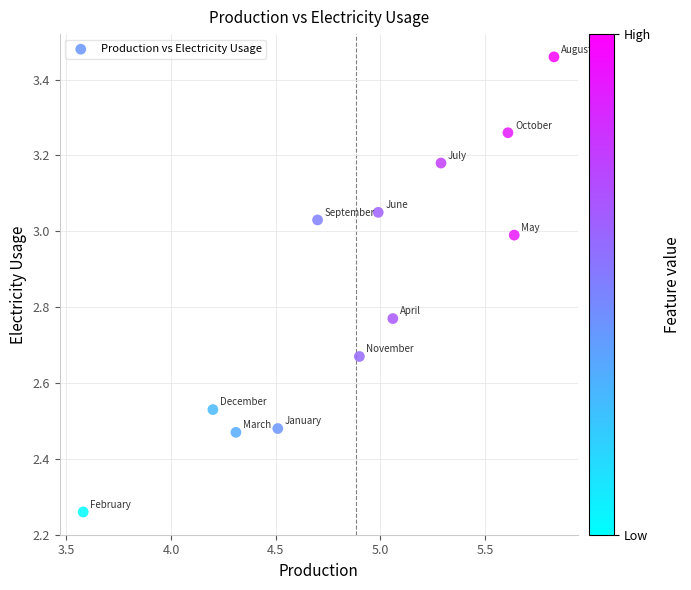

What is the range of X values (max minus min)?

2.2